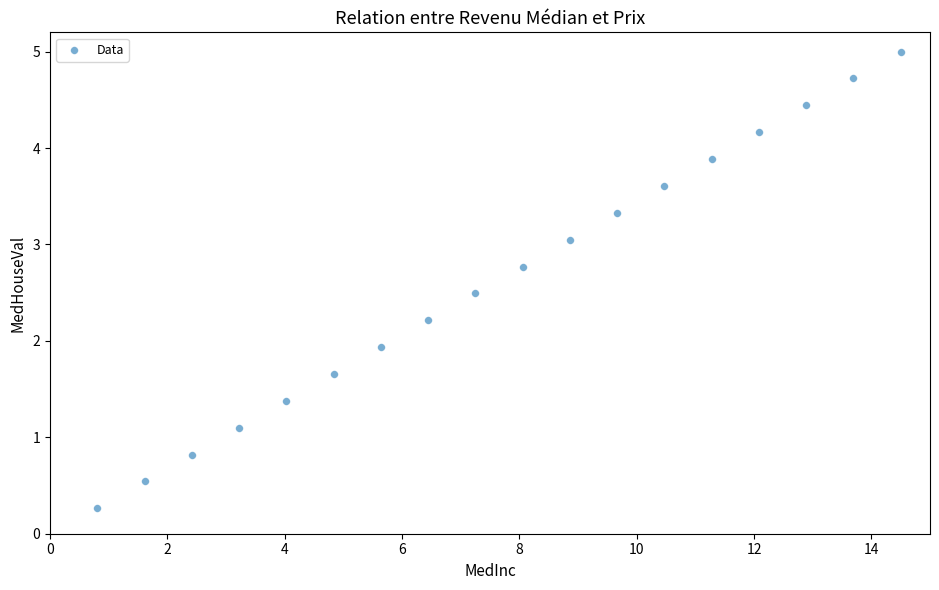

What Y value in the scatter plot is closest to 2?

1.9